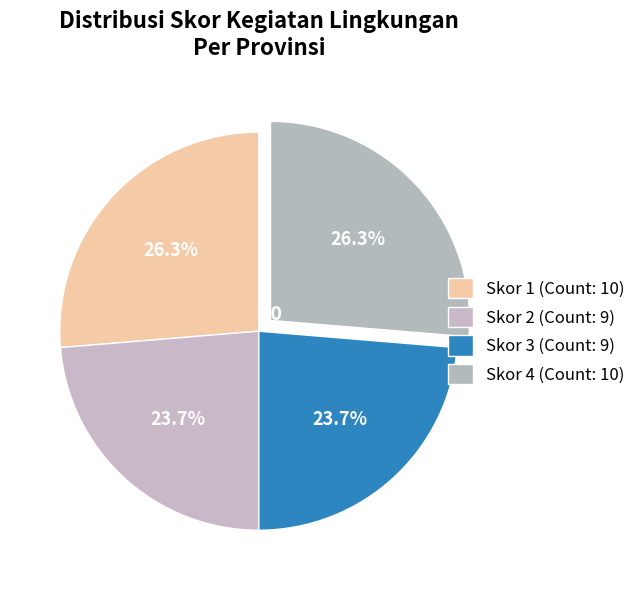

Which category has the smallest portion of the pie?

Skor 2